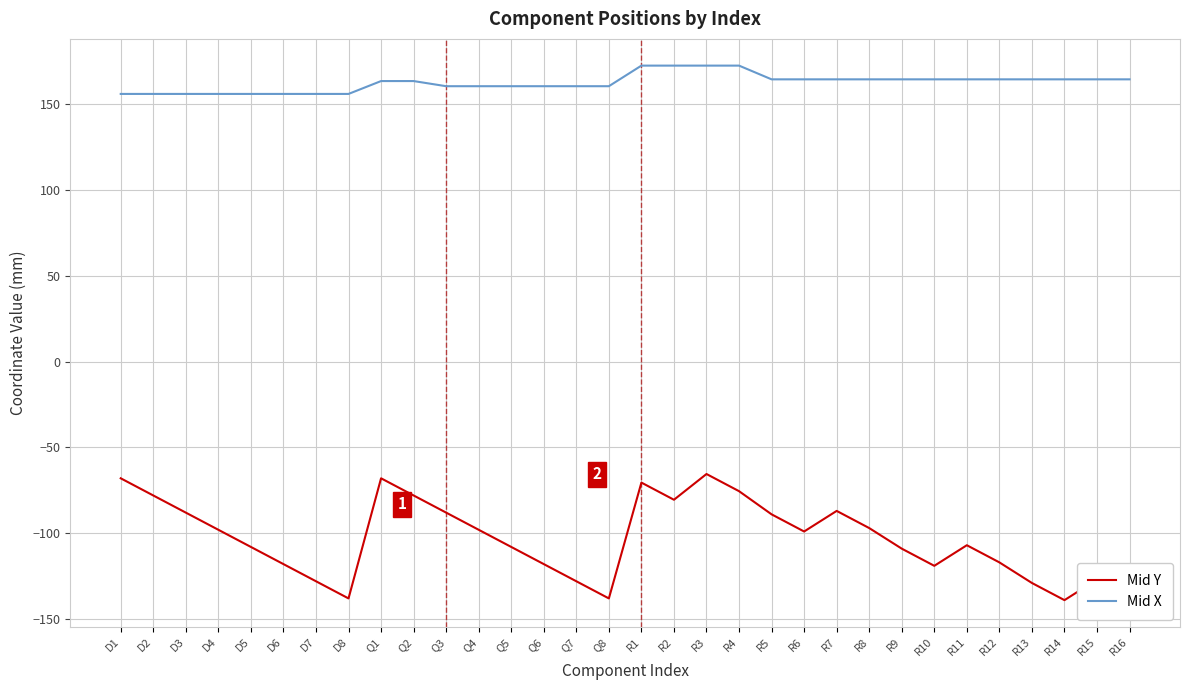

How many lines are shown in the chart?

2